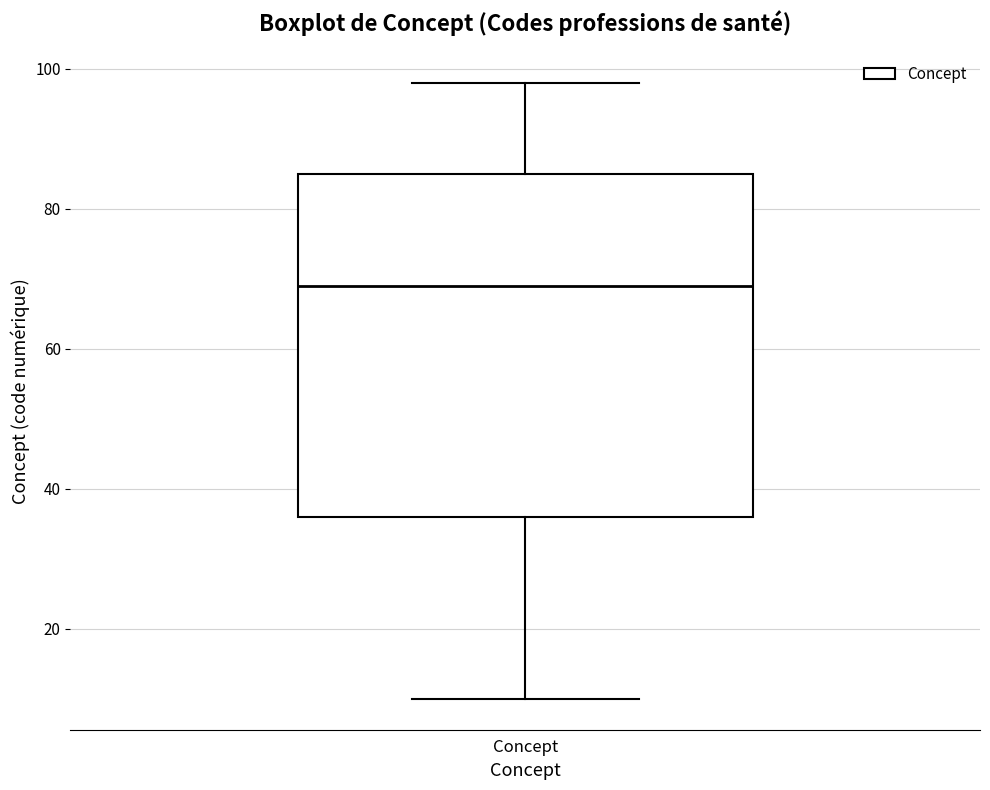

Read this box plot against the y-axis: the position of the median line, the range covered by the box, and the ends of both whiskers. The values are not printed on the chart, so give them approximately, as read against the axis.

median 70, box 36 to 86, whiskers 10 to 98